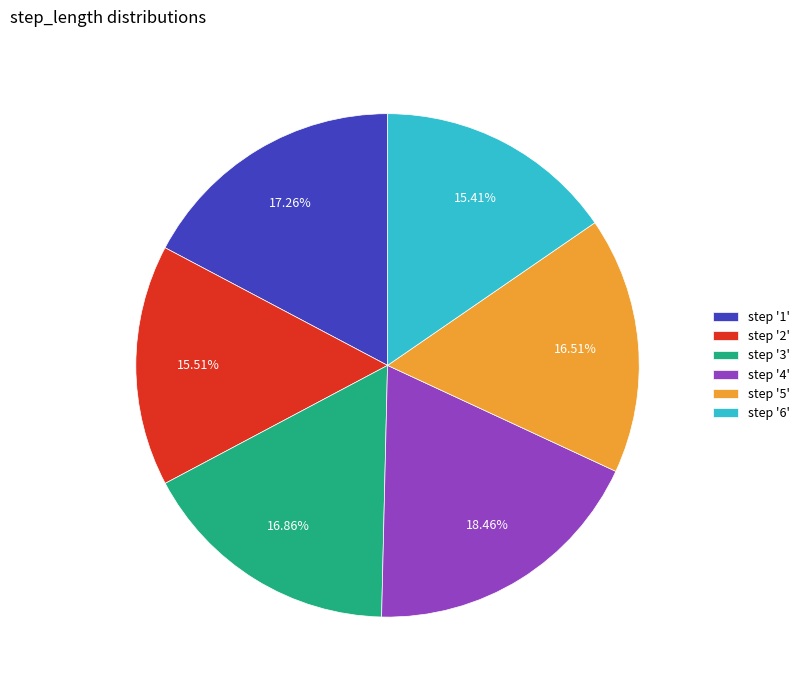

How many segments does this pie chart have?

6